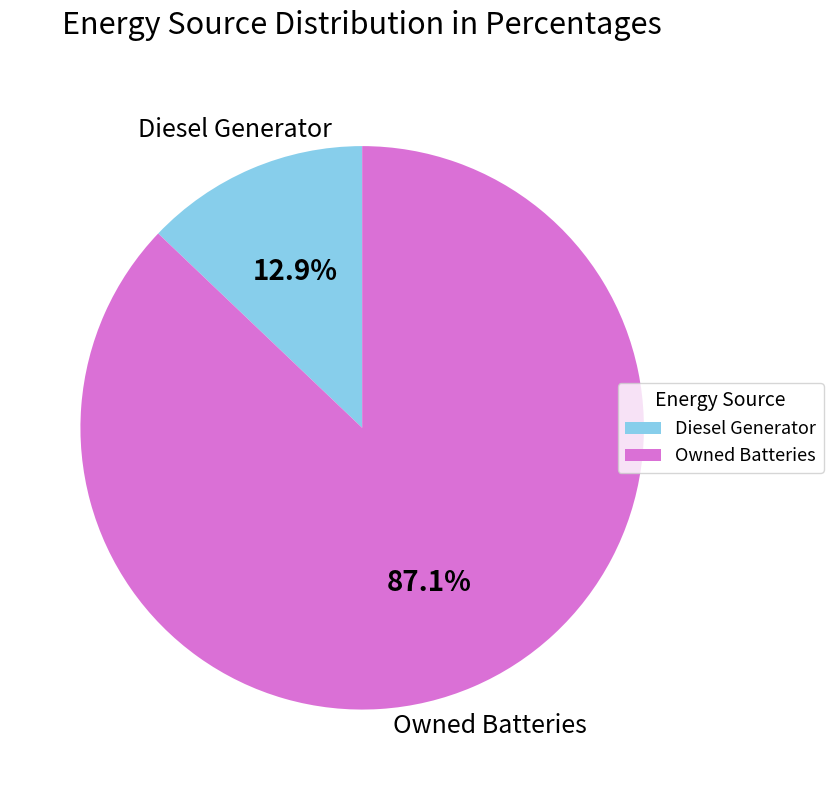

Which category has the smallest portion of the pie?

Diesel Generator